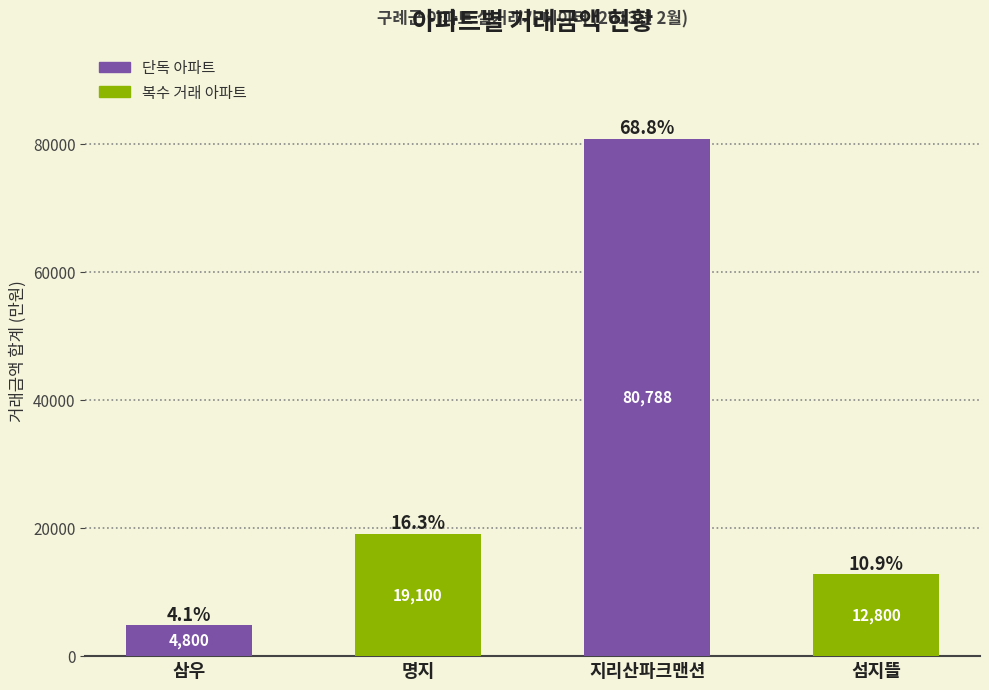

What is the sum of the values at 삼우 and 섬지뜰?

17600